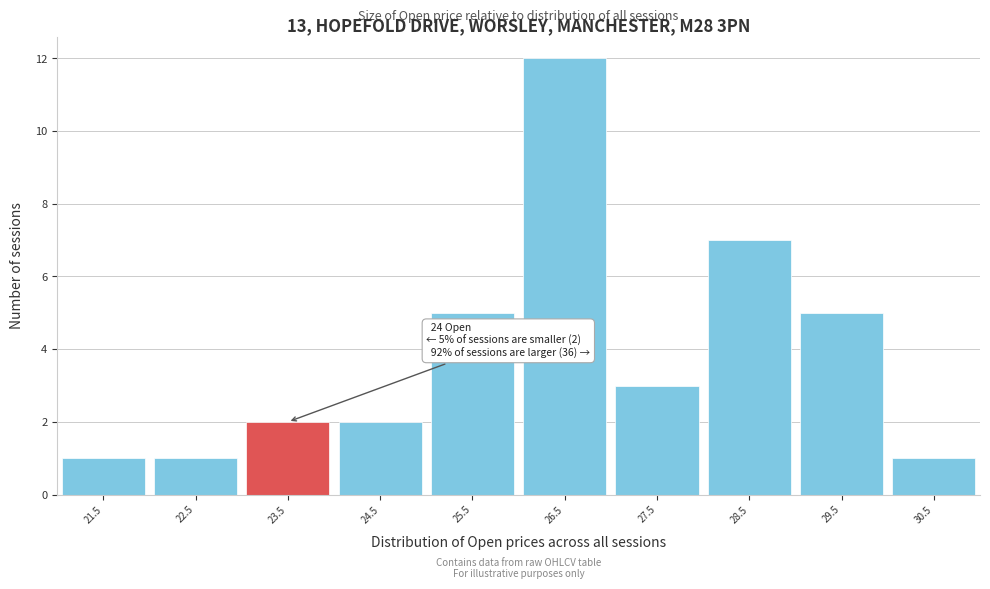

Reading left to right, list all the values displayed in this chart.

1	1	2	2	5	12	3	7	5	1